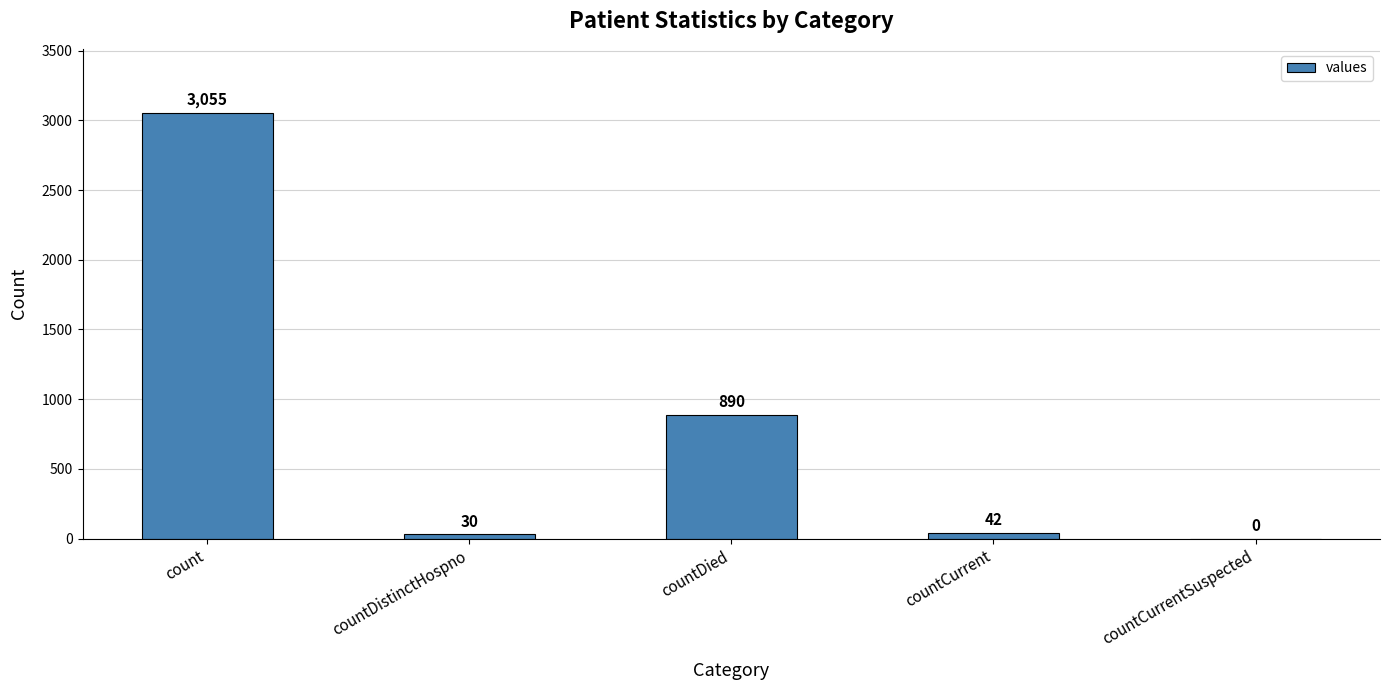

What value does the data have at countCurrent?

42